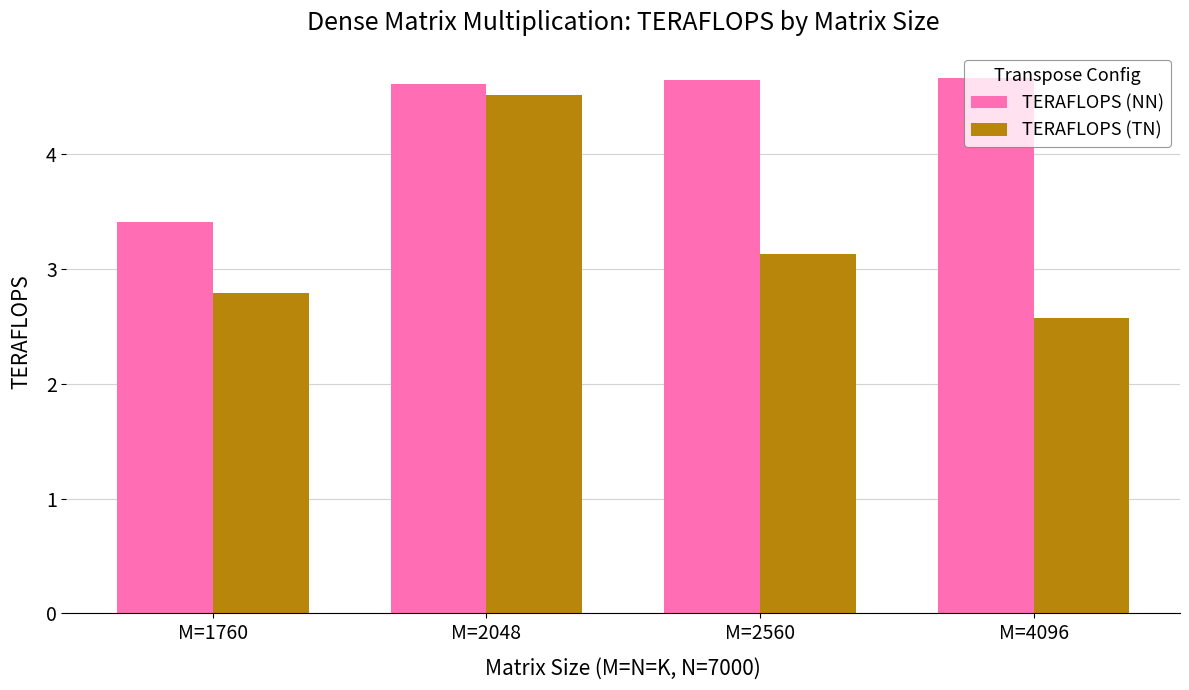

Count the number of data series in this chart.

2